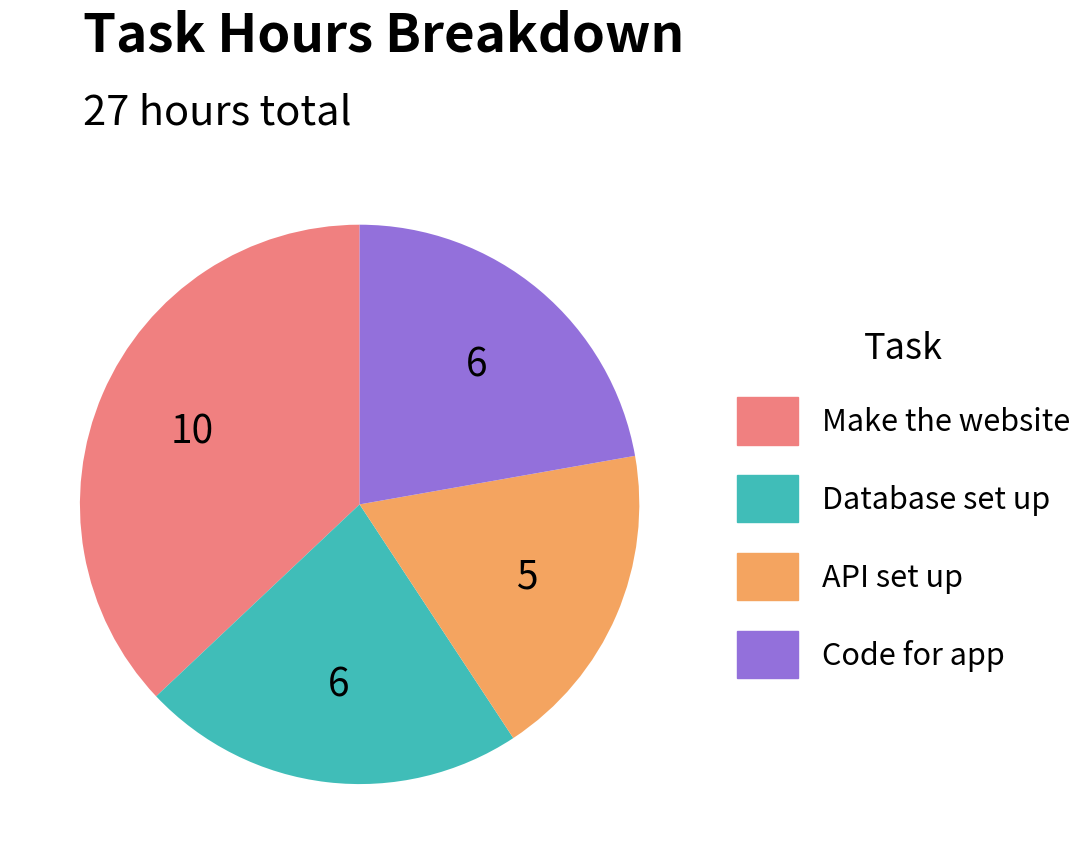

Which category has the biggest portion of the pie?

Make the website